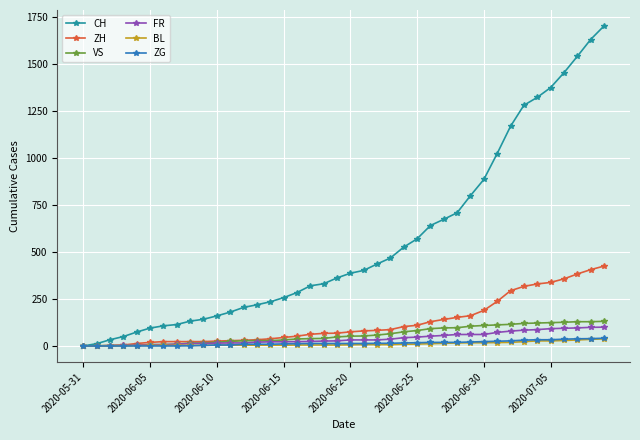

What is the highest value of the FR series?

100